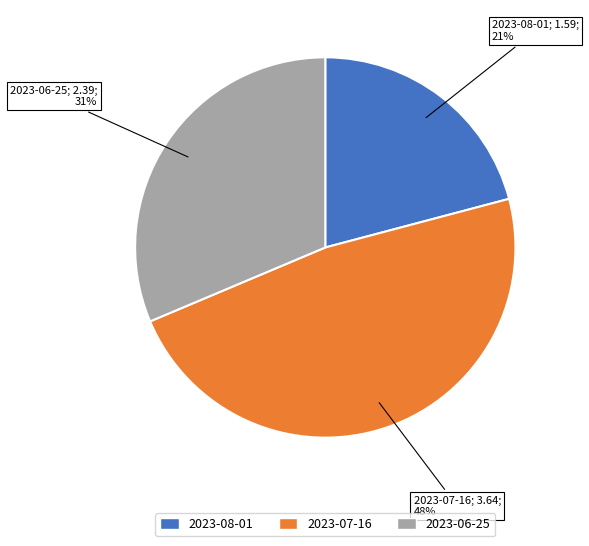

Is there a majority slice in this chart?

No